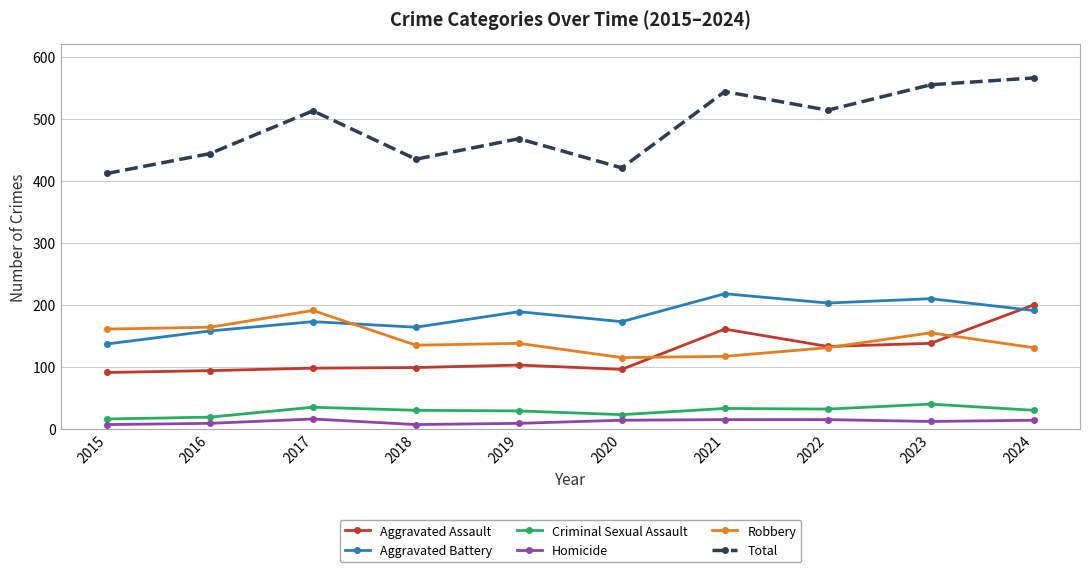

What is the difference between the second highest and second lowest values in the Aggravated Assault series?

67